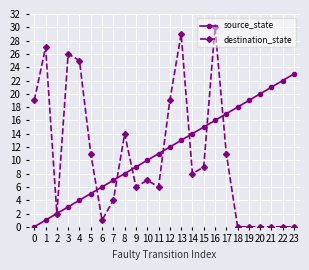

Is the value of source_state at 22 greater than the value of destination_state at 10?

Yes